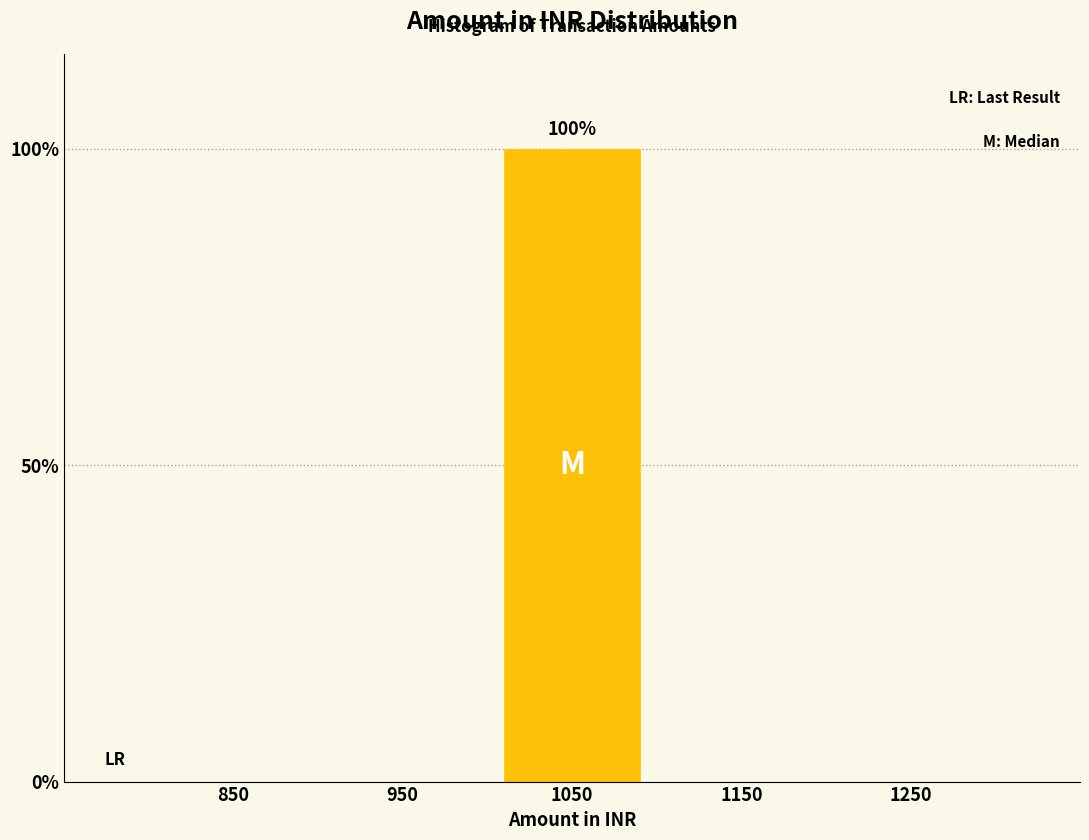

Reading right to left, what are all the values shown in this chart?

1250=0	1150=0	1050=100	950=0	850=0